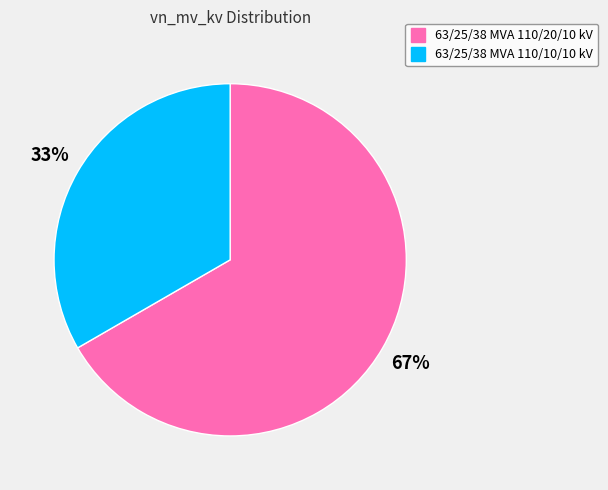

Is there a majority slice in this chart?

Yes